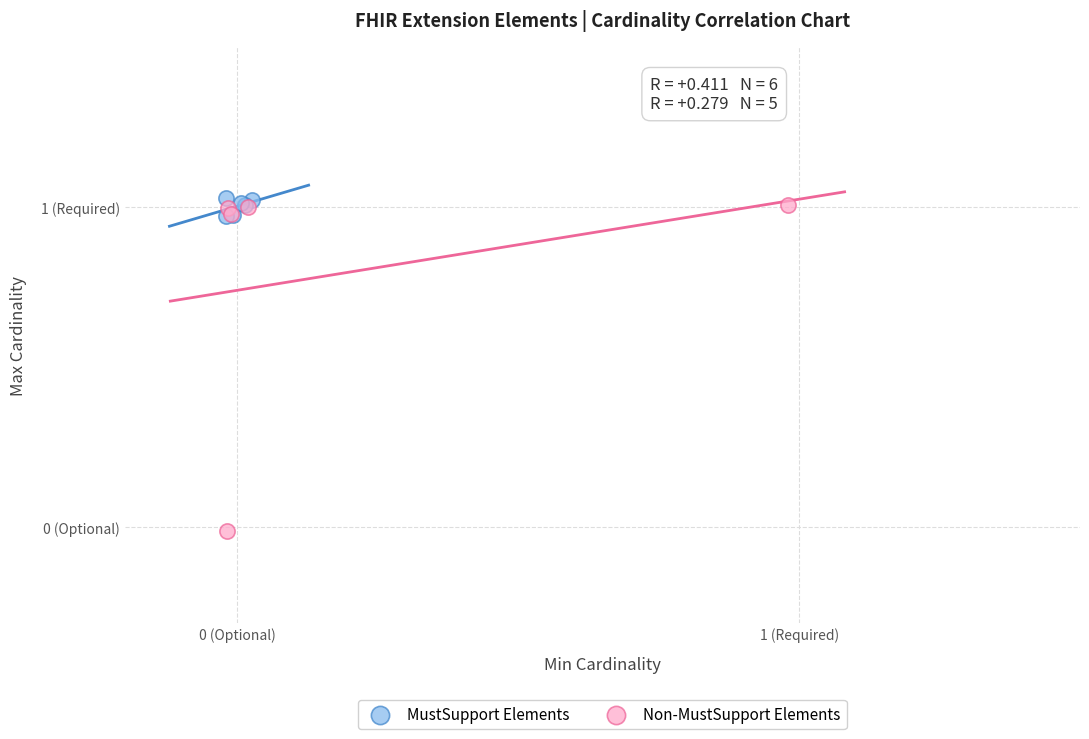

Which series has the largest Y range (max minus min)?

Non-MustSupport Elements